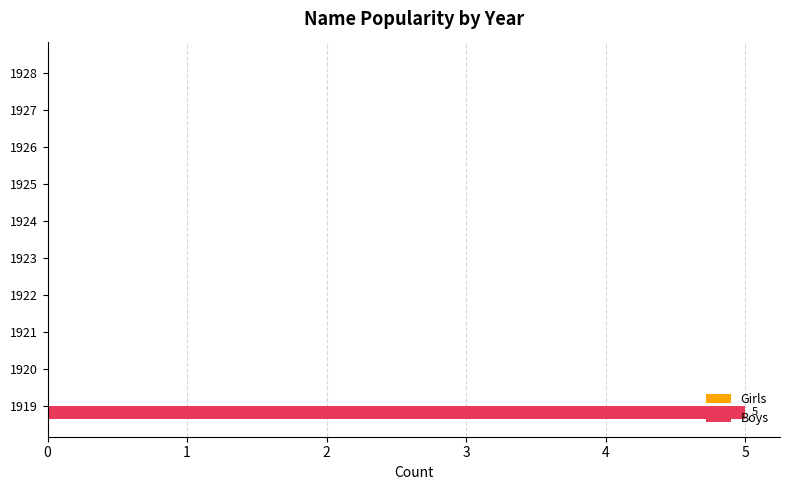

At which category does the chart reach its peak across all series?

1919